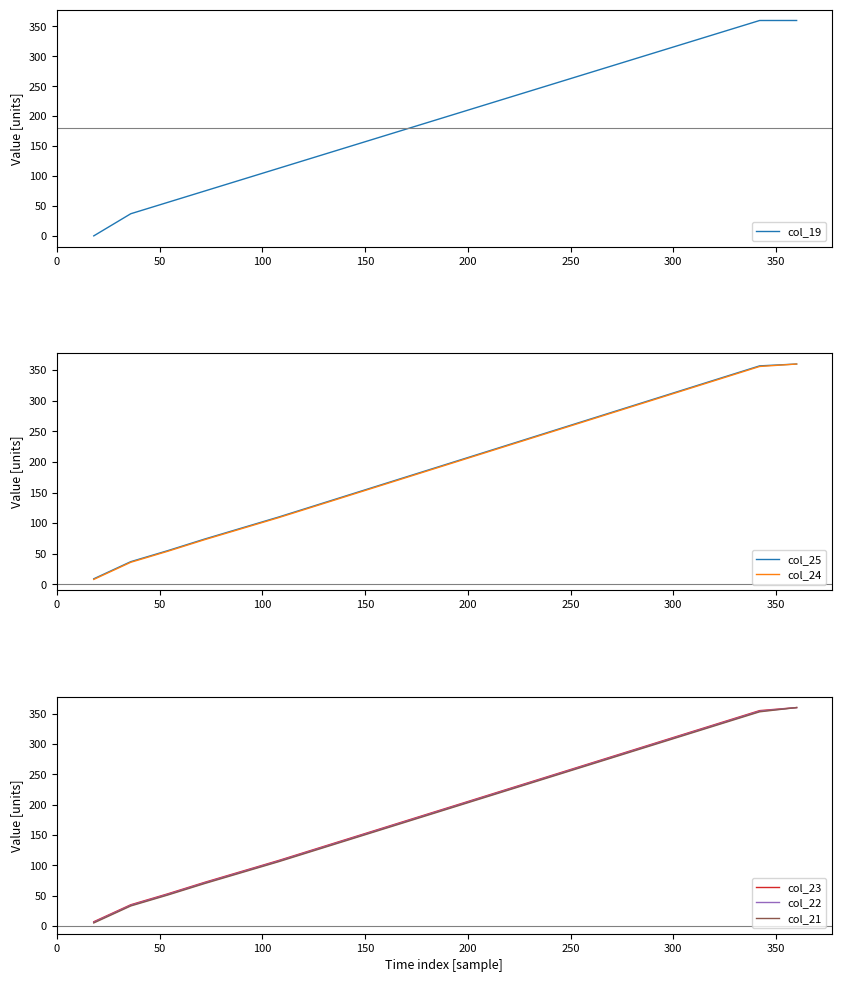

What is the lowest value of the col_25 series?

9